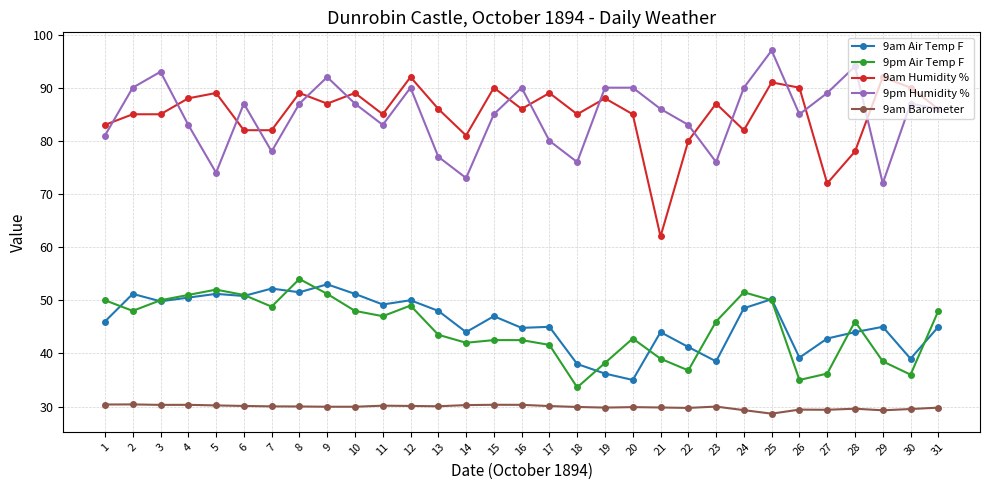

What is the value of the 9pm Humidity % point at the 8th from the left?

87.0